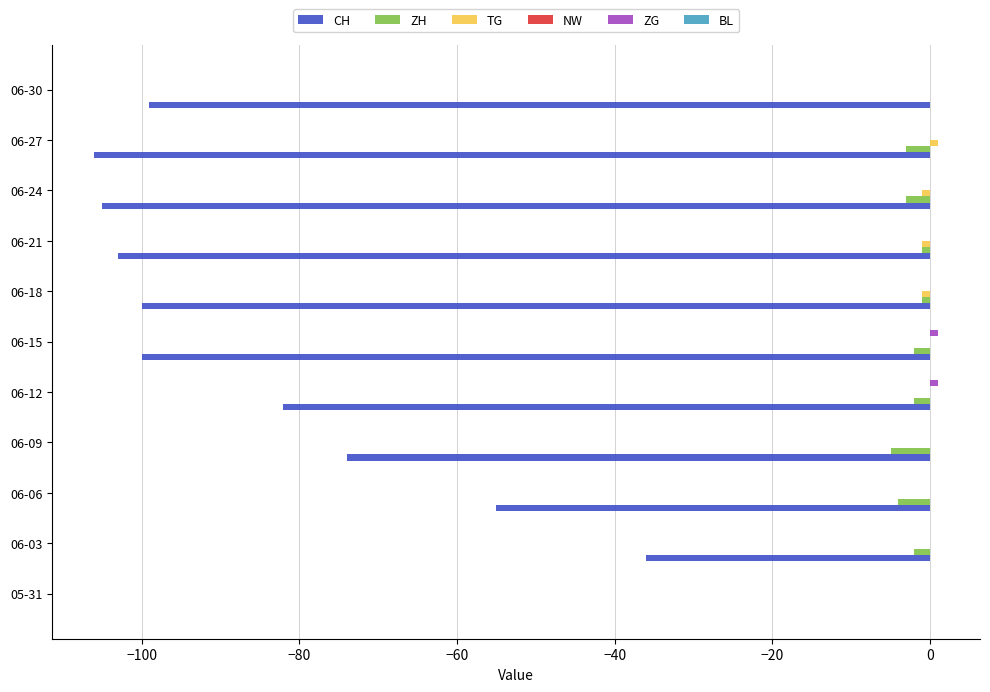

How many series are shown in this chart?

4